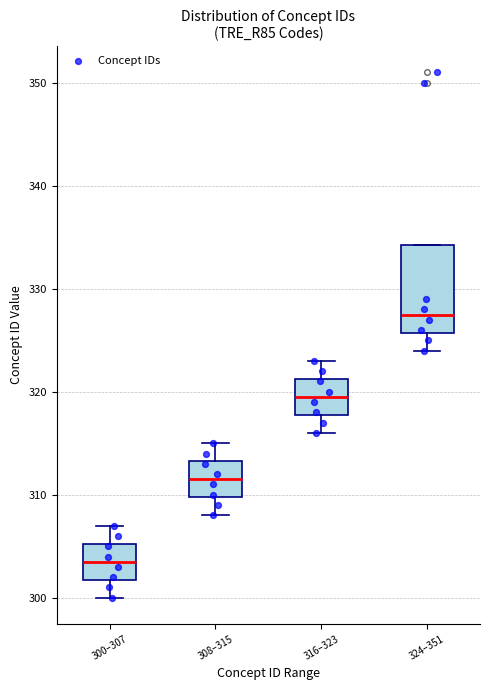

Comparing the boxes themselves (not the whiskers), which one is the tallest?

324–351